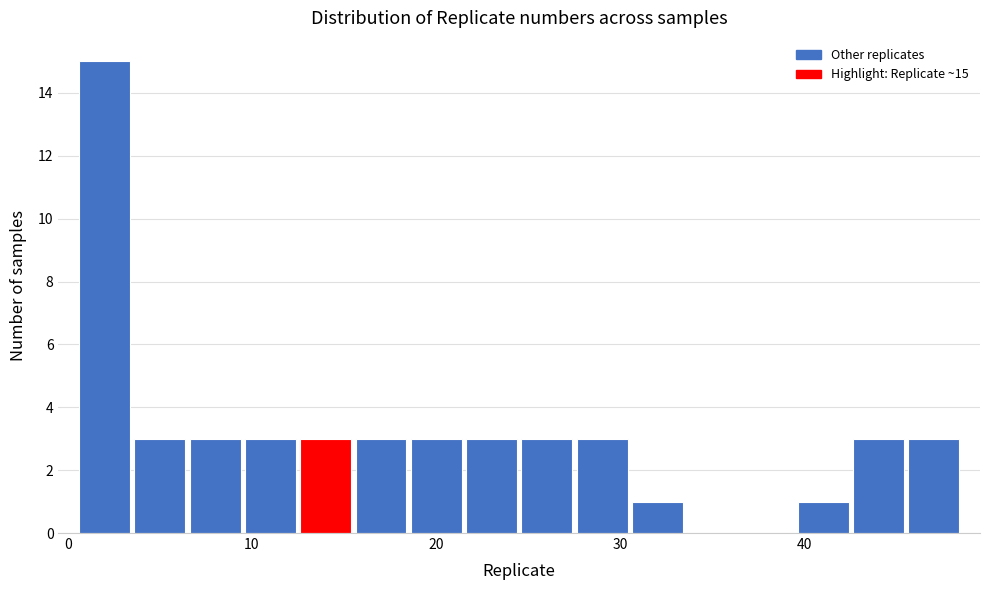

Around what value on the x-axis is the tallest bar? Give the approximate position of its centre, as read against the axis.

2